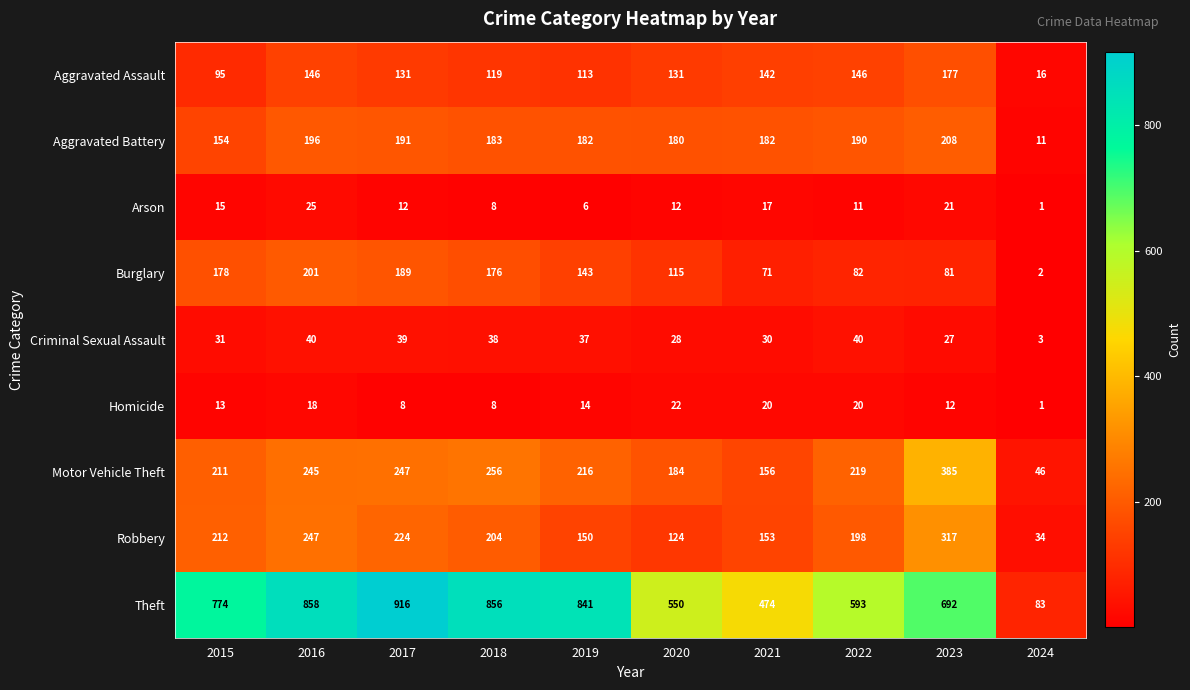

Which category has the highest value across all series?

2017